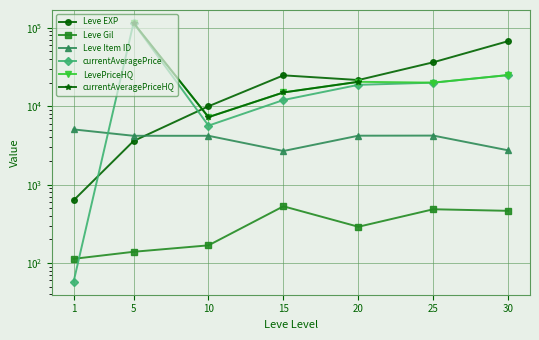

True or false: Leve Gil has a value of 229.2 at 25.

False